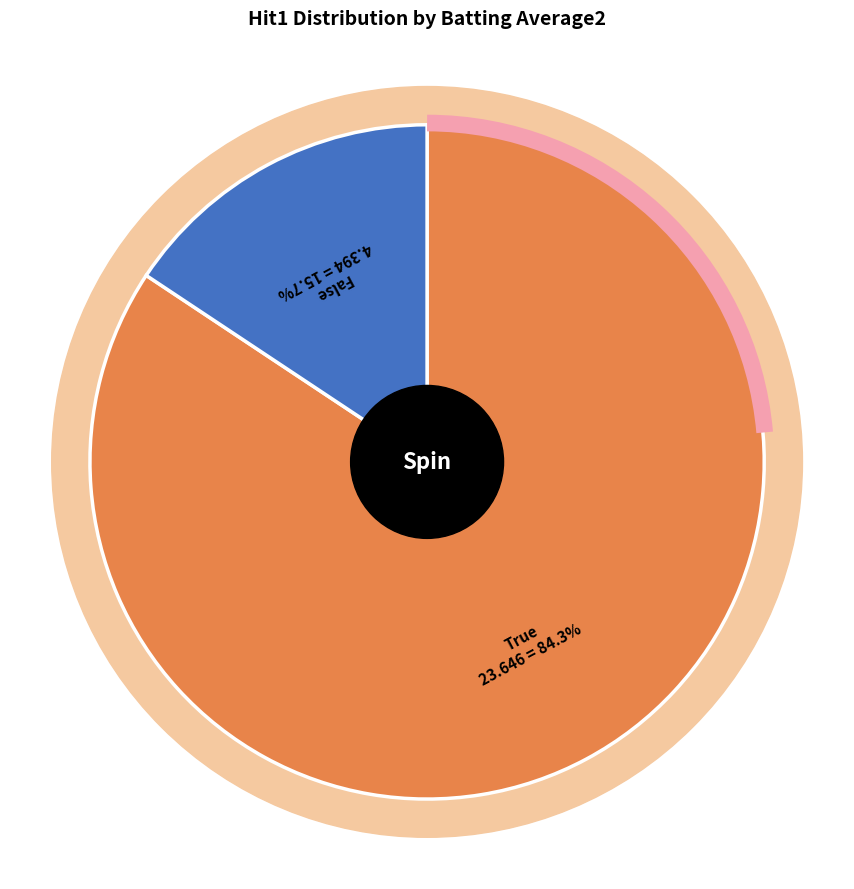

Which slice is the largest?

True